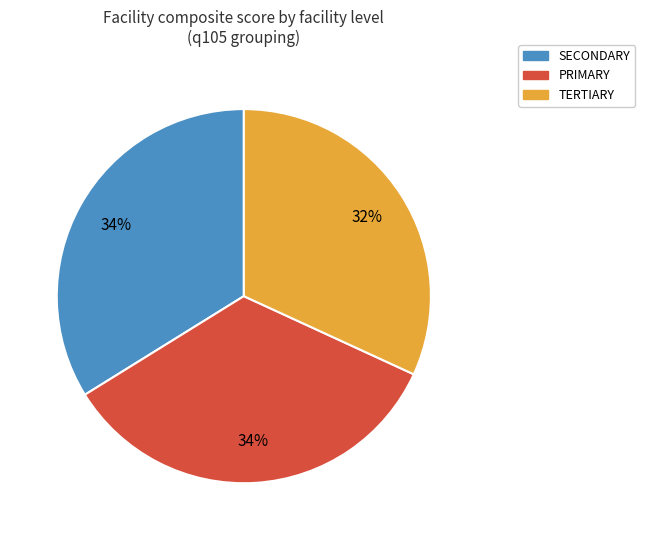

Is there a majority slice in this chart?

No